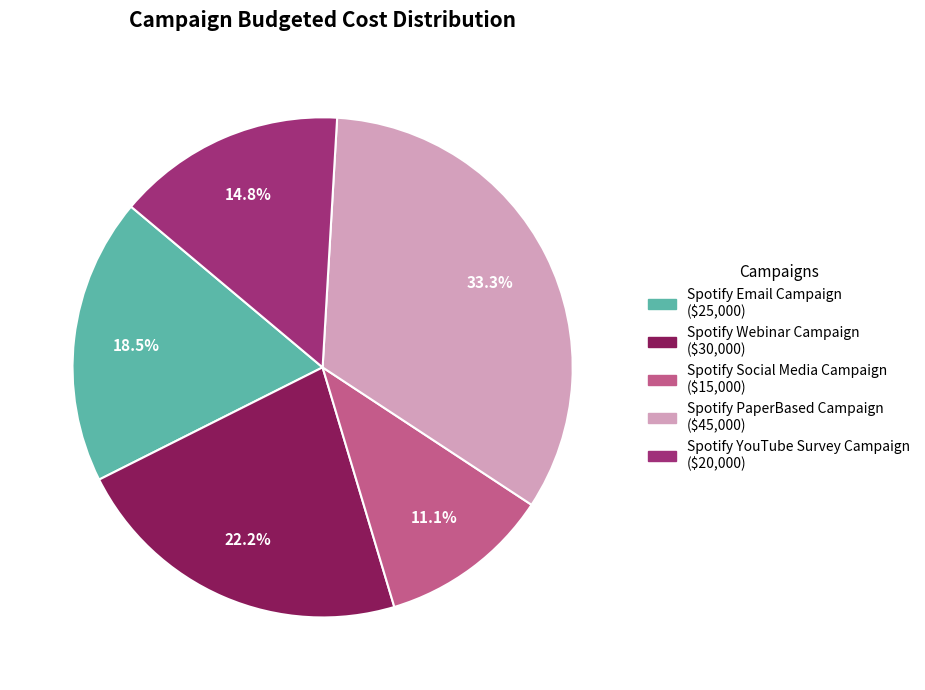

True or false: Spotify Email Campaign accounts for 12% of the total.

False